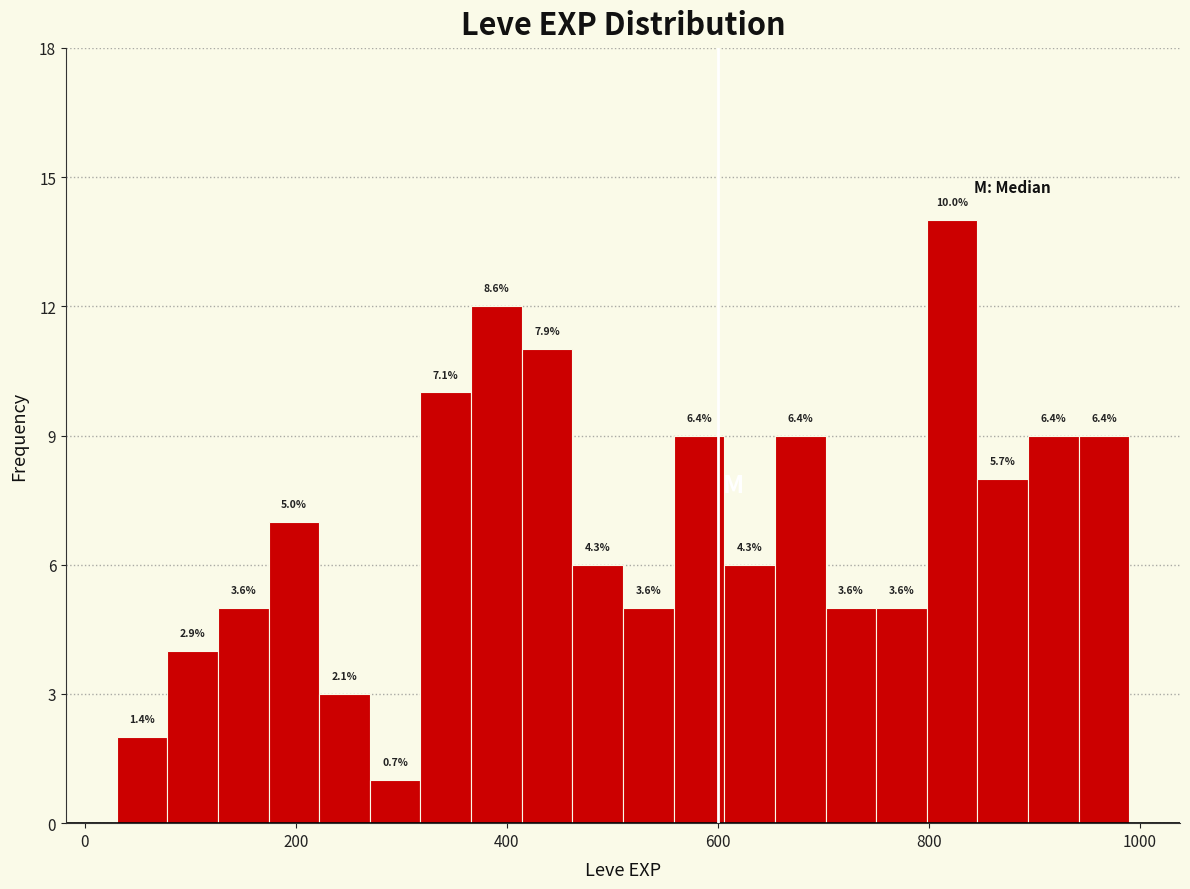

Read against the x-axis, roughly where is the centre of the tallest bar?

820